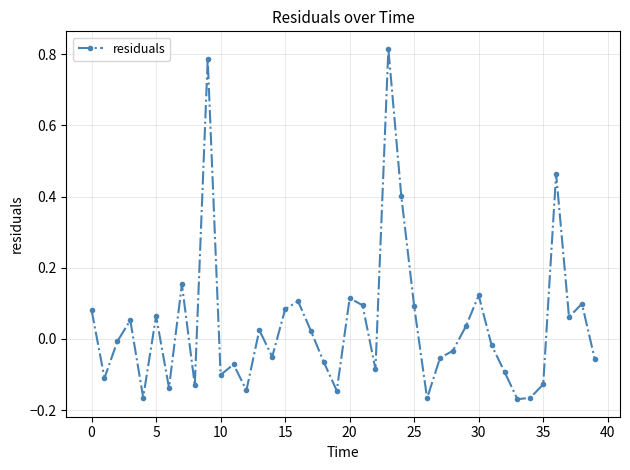

What is the difference between the maximum and minimum values?

1.0